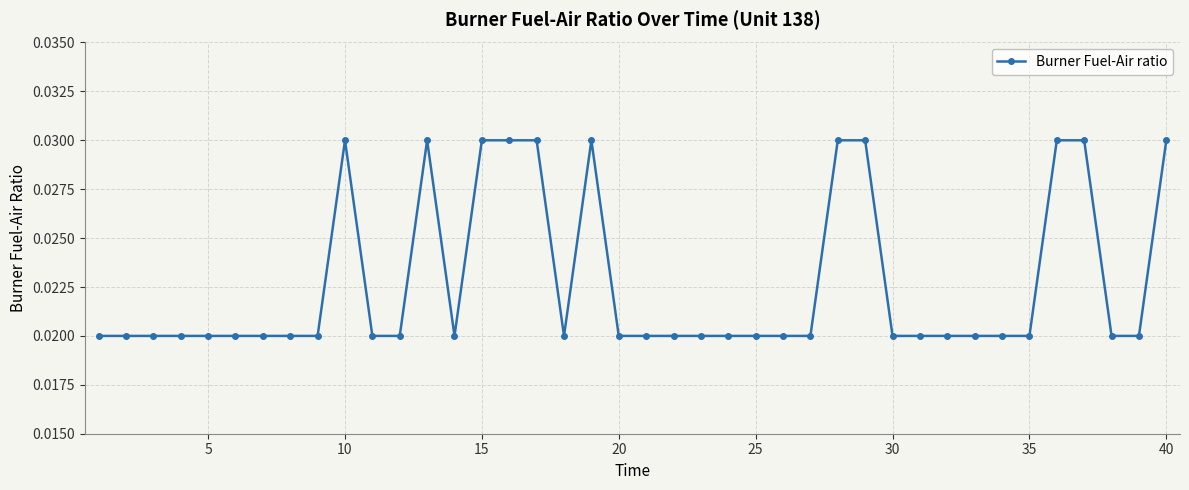

How many values are between 0 and 1?

40